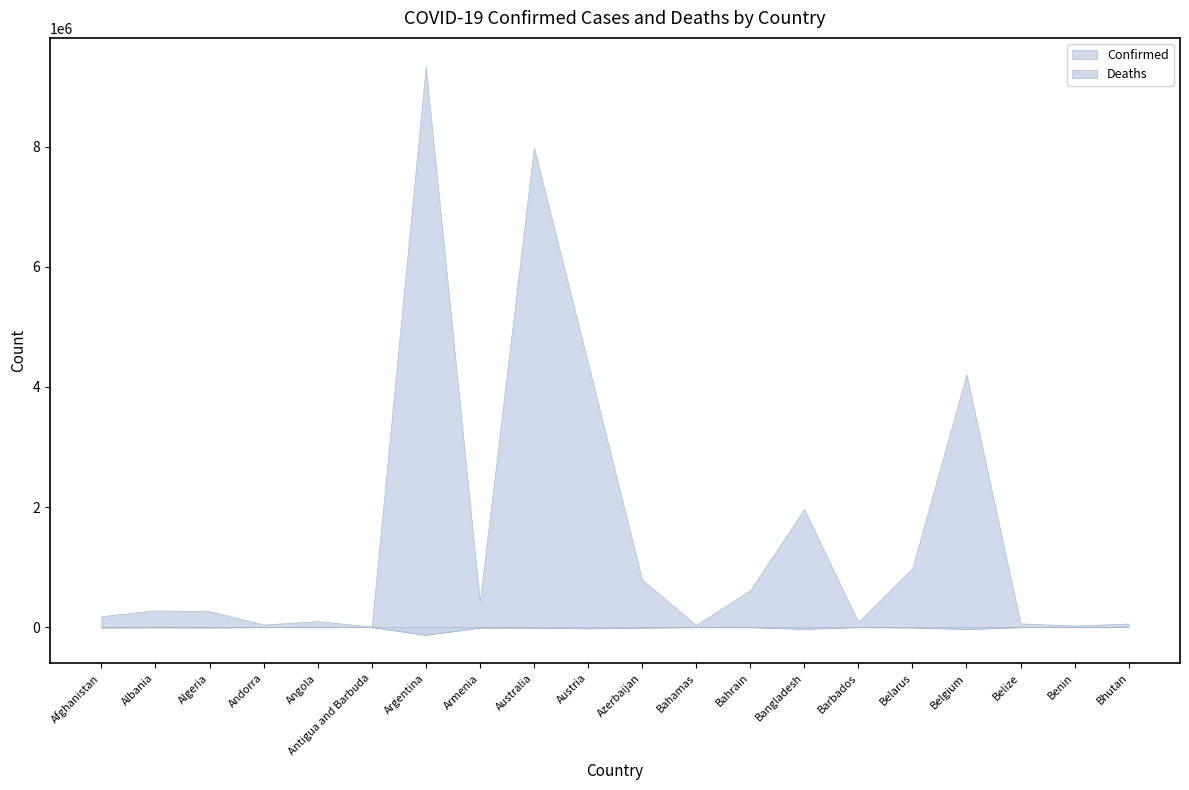

Rank the series at Albania from highest to lowest value.

Confirmed, Deaths